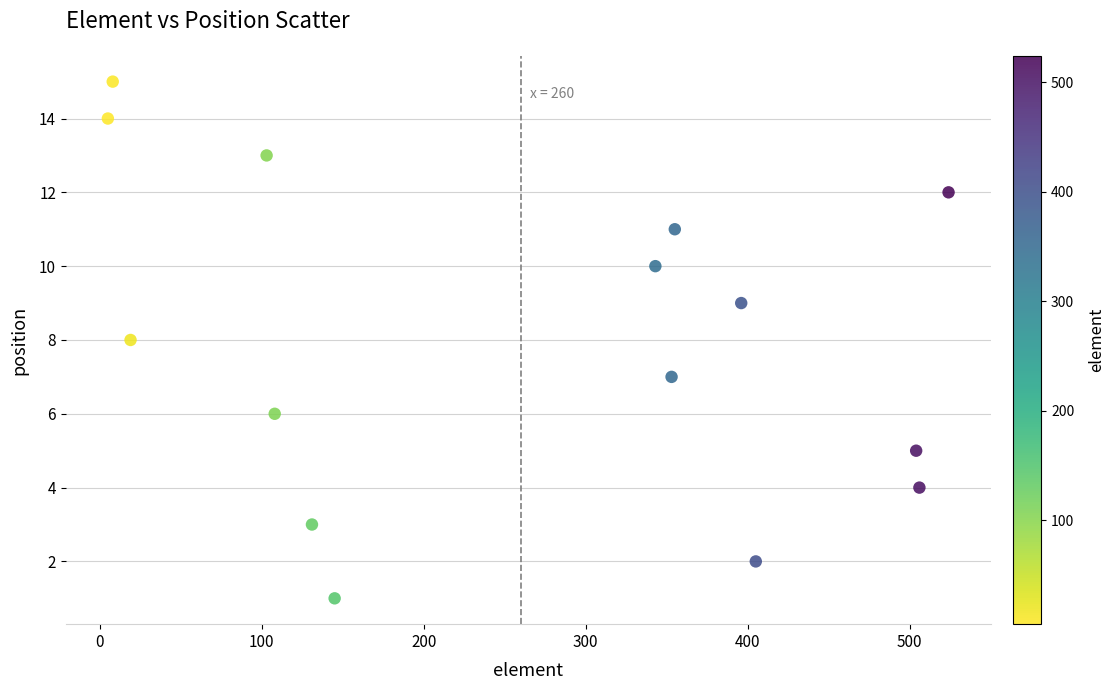

What is the range of Y values (max minus min)?

14